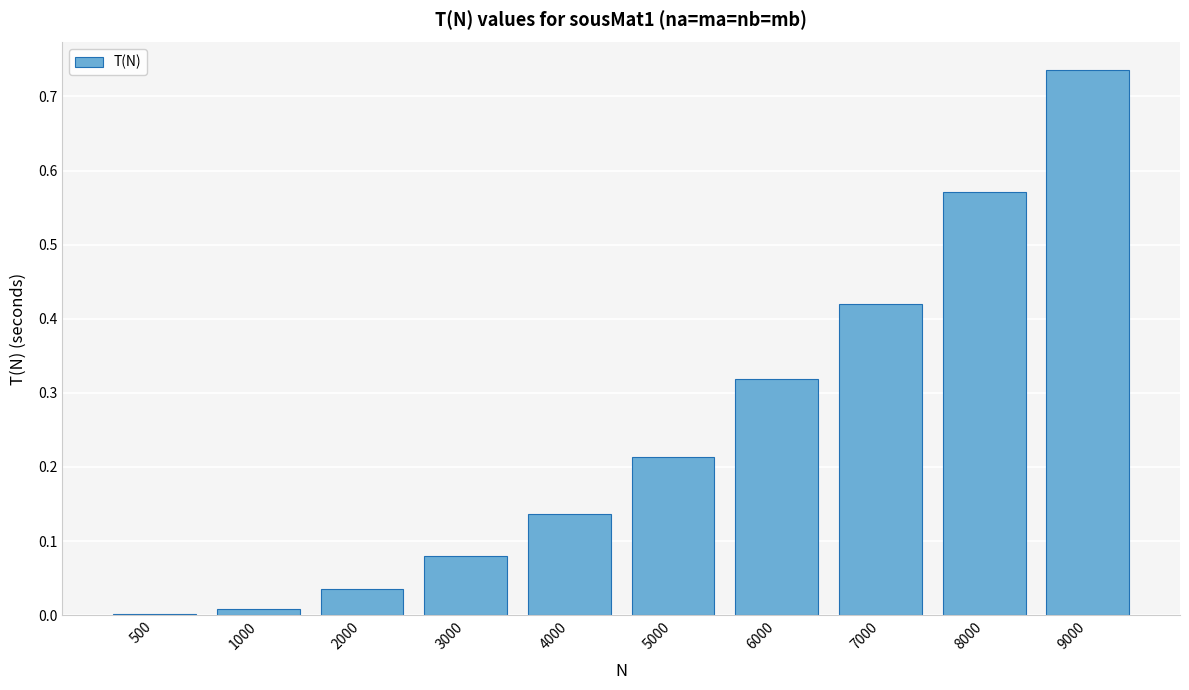

Is it true that the value at 5000 is 0.1?

False